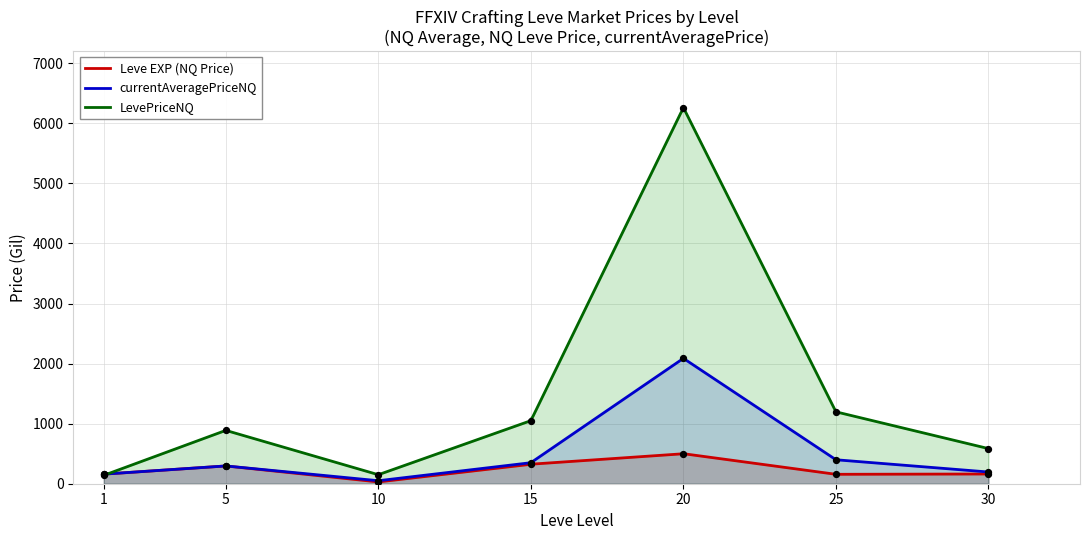

What are all the series names shown in the legend?

Leve EXP (NQ Price), currentAveragePriceNQ, LevePriceNQ